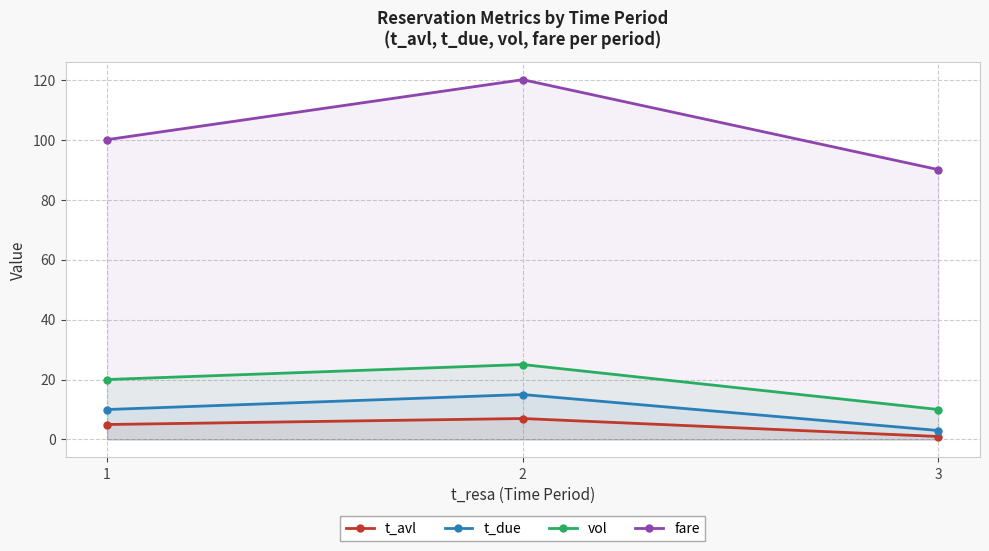

How many t_due values are between 3 and 15?

3